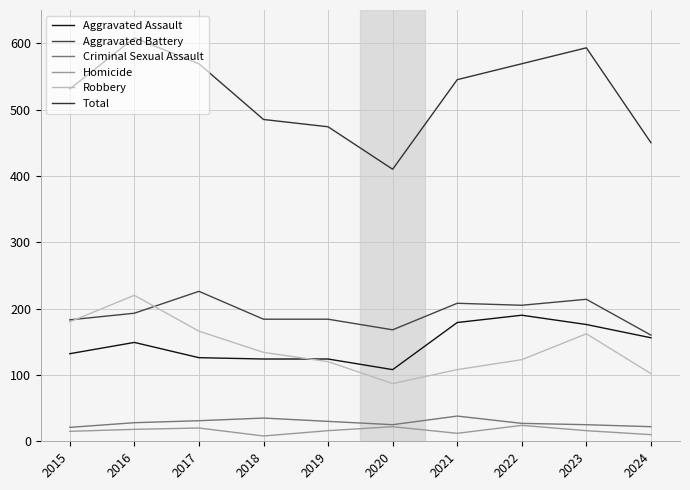

Reading right to left, what are all the values shown in this chart?

Aggravated Assault: 2024=156	2023=176	2022=190	2021=179	2020=108	2019=124	2018=124	2017=126	2016=149	2015=132
Aggravated Battery: 2024=160	2023=214	2022=205	2021=208	2020=168	2019=184	2018=184	2017=226	2016=193	2015=183
Criminal Sexual Assault: 2024=22	2023=25	2022=27	2021=38	2020=25	2019=30	2018=35	2017=31	2016=28	2015=21
Homicide: 2024=10	2023=16	2022=24	2021=12	2020=22	2019=16	2018=8	2017=20	2016=18	2015=15
Robbery: 2024=102	2023=162	2022=123	2021=108	2020=87	2019=120	2018=134	2017=166	2016=220	2015=180
Total: 2024=450	2023=593	2022=569	2021=545	2020=410	2019=474	2018=485	2017=569	2016=608	2015=531